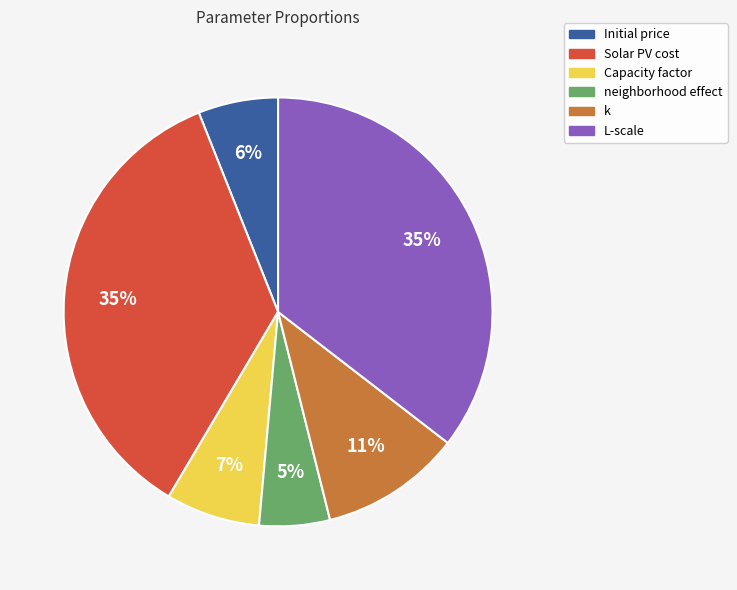

What is the ratio of the value at Capacity factor to the value at Solar PV cost?

0.2